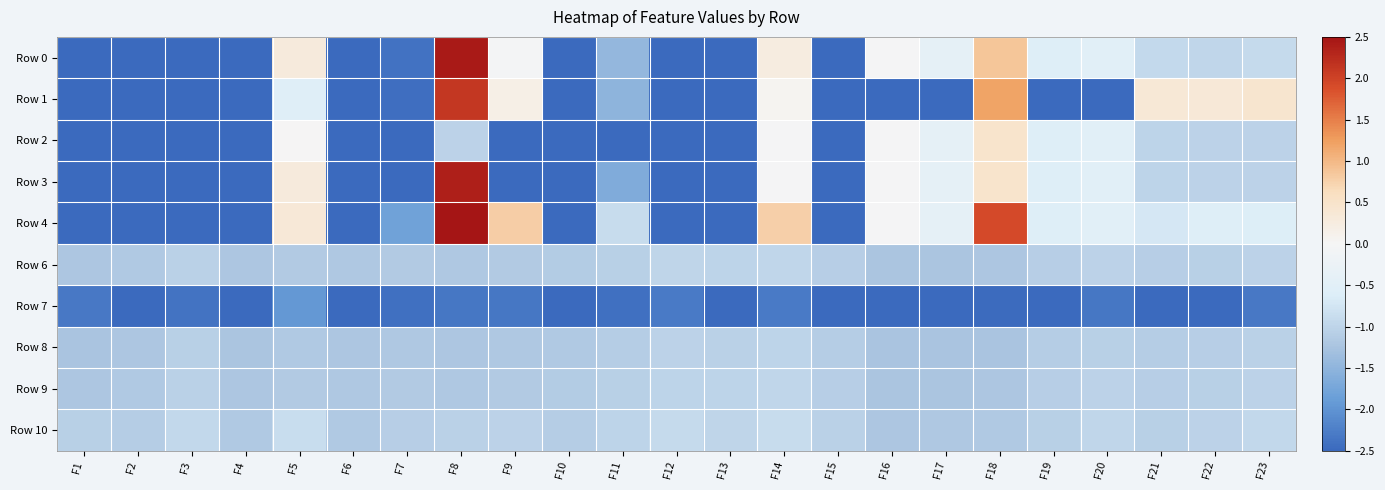

Between F5 and F9, which series saw the biggest shift?

Row 3